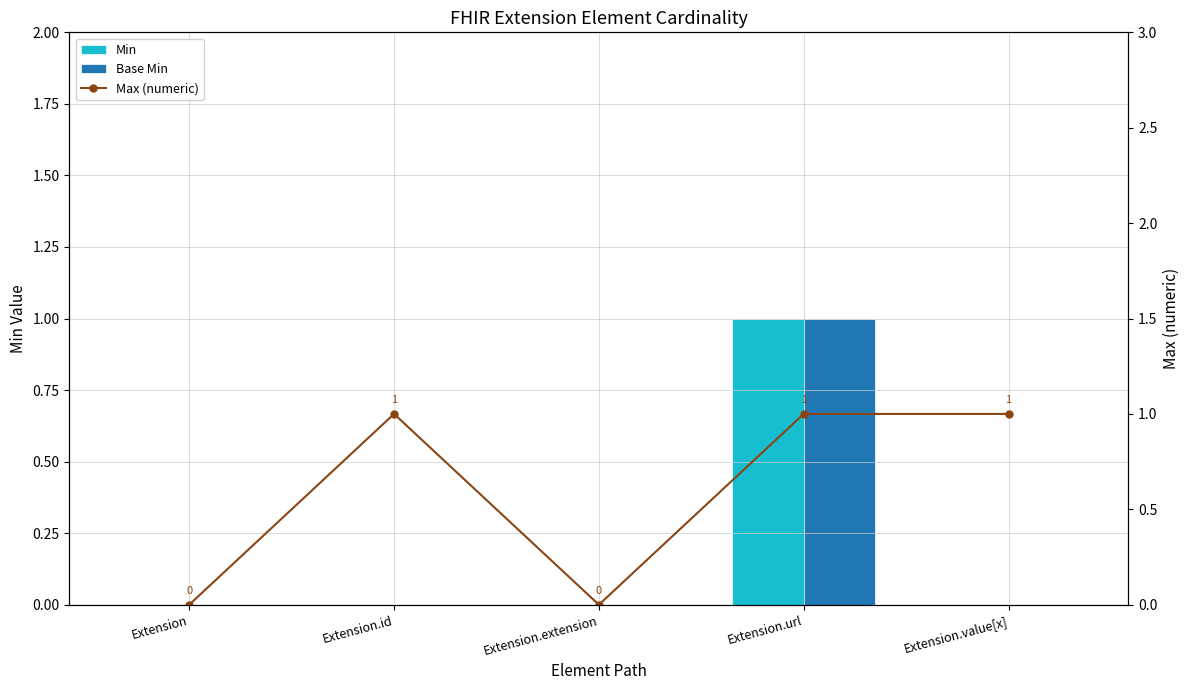

At which category does the chart reach its peak across all series?

Extension.url